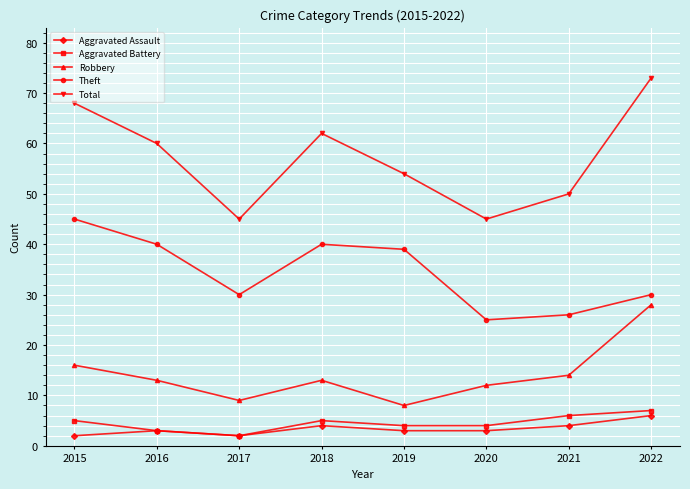

Count the Aggravated Assault values in the range 3 to 4.

5